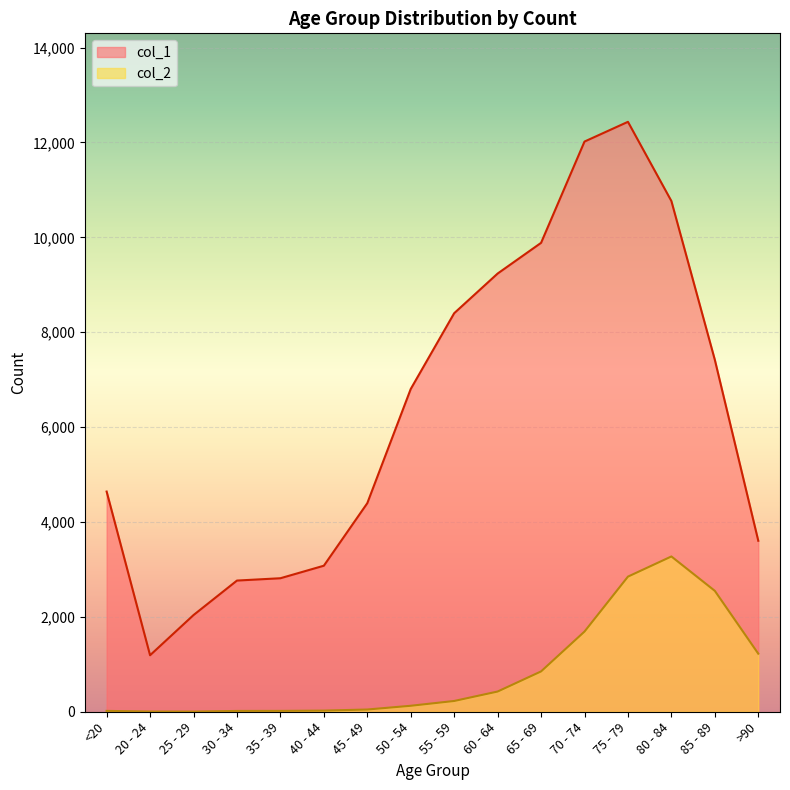

What is the difference between the second highest and second lowest values in the col_2 series?

2844